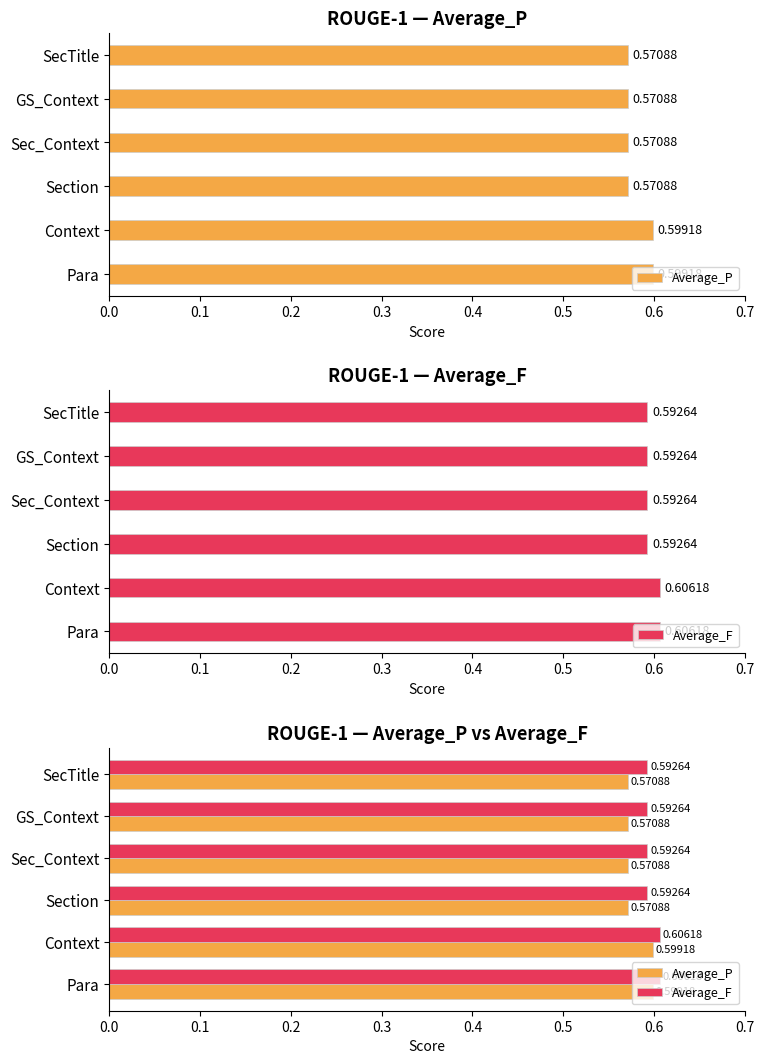

What is the total value across all series at GS_Context?

1.2